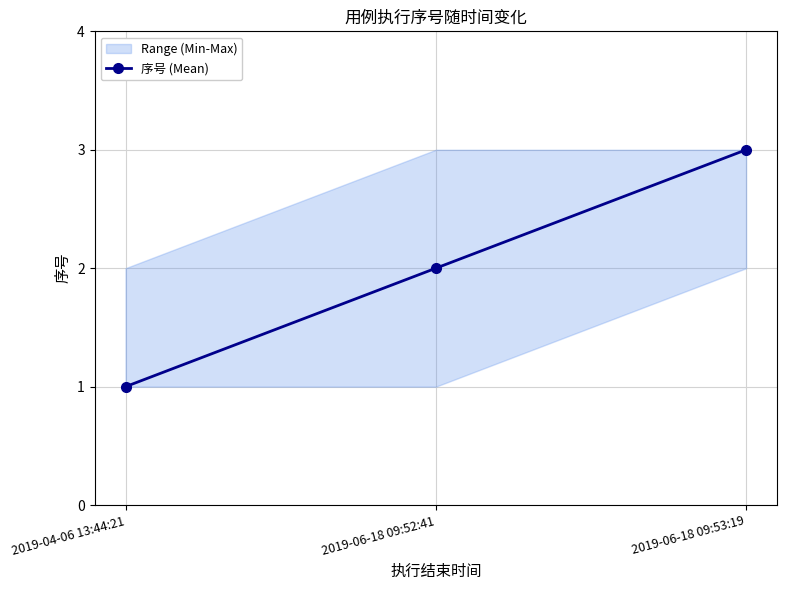

How many lines are shown in the chart?

1